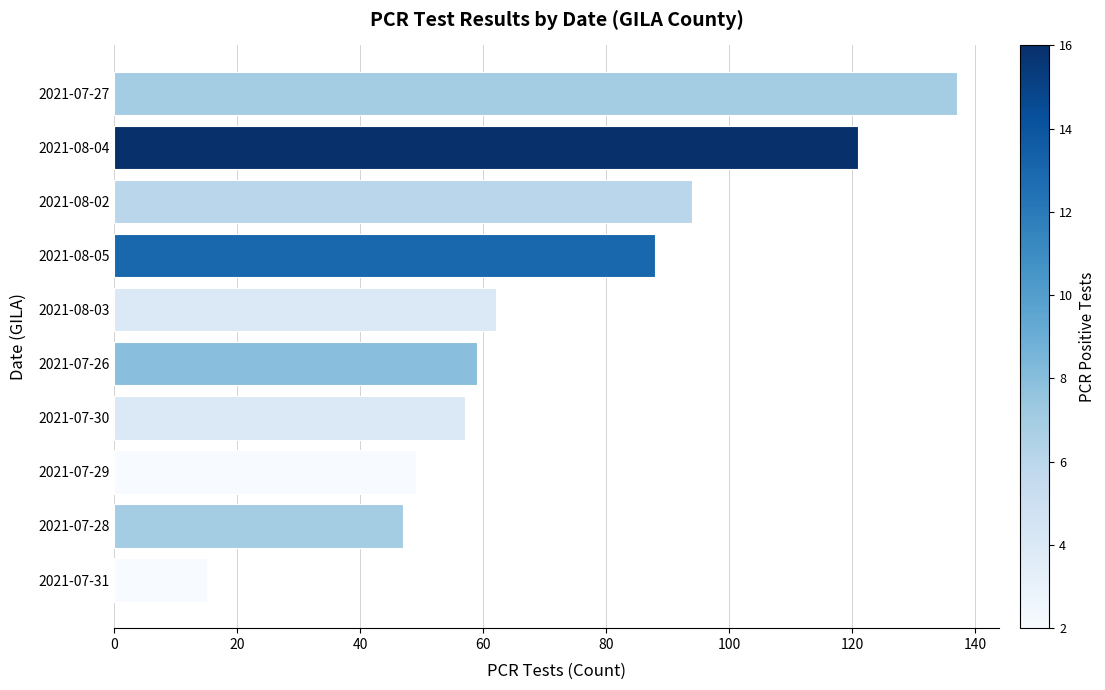

True or false: the data shows 137 at 2021-07-27.

True